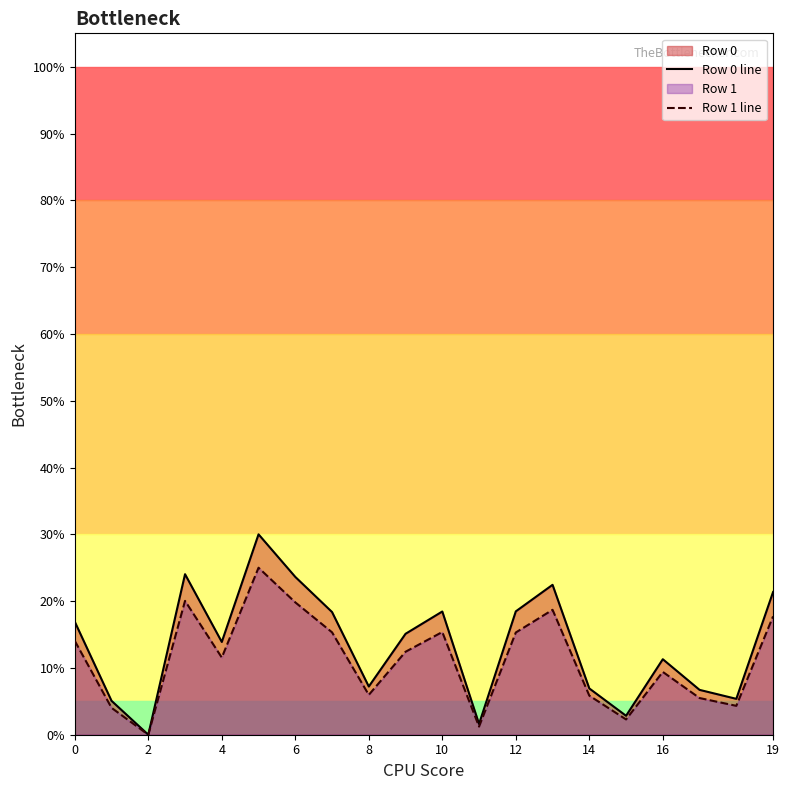

What are all the series names shown in the legend?

Row 0 line, Row 1 line